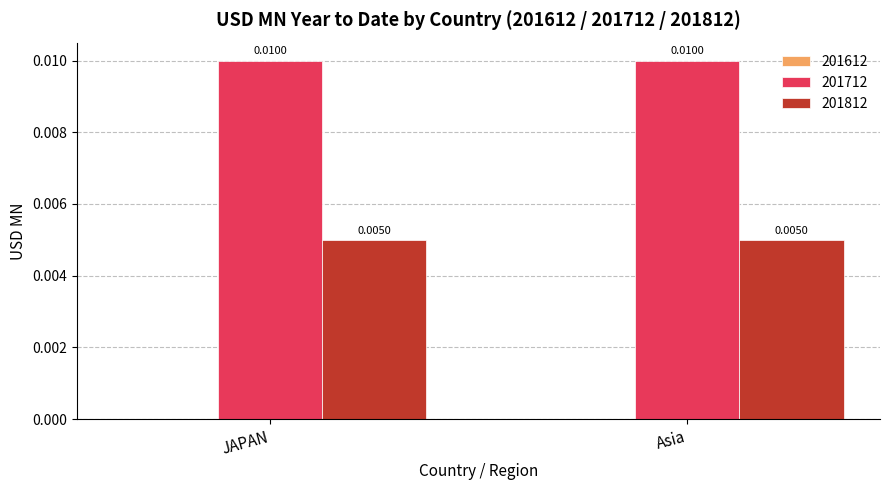

At how many categories does at least one series exceed 0?

2